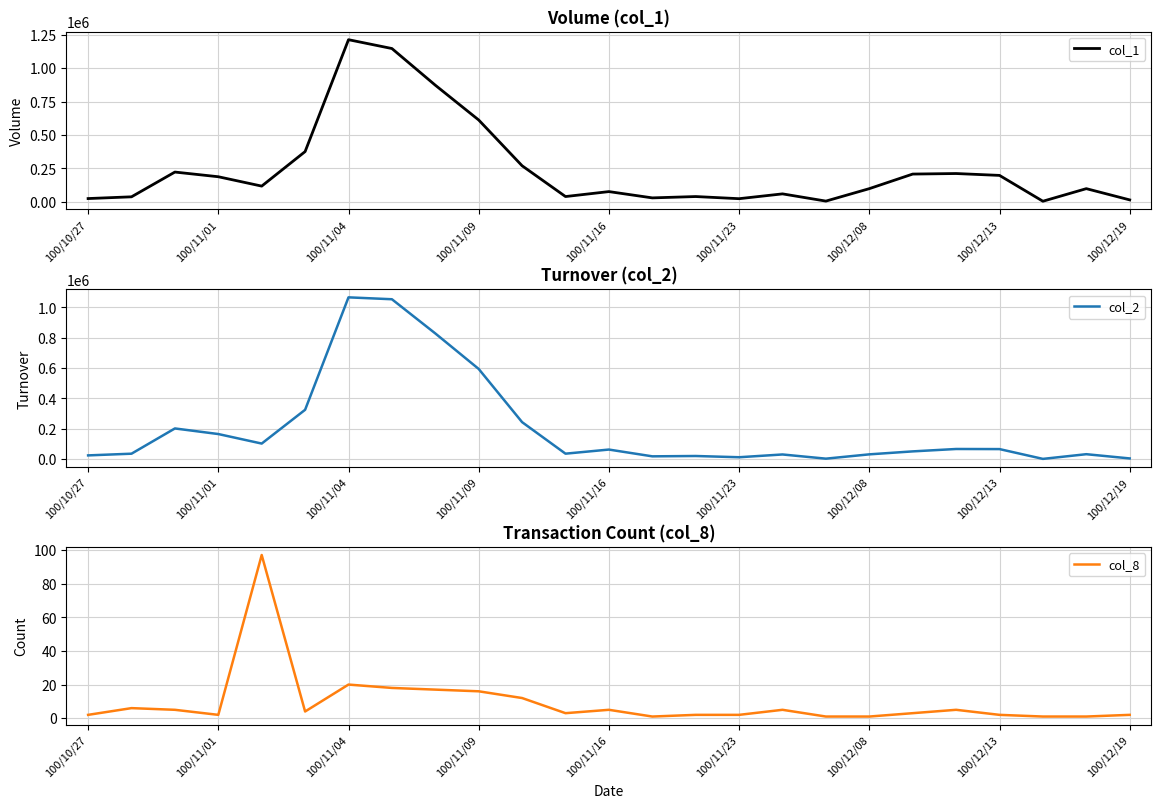

True or false: col_8 and col_2 cross at least once.

False